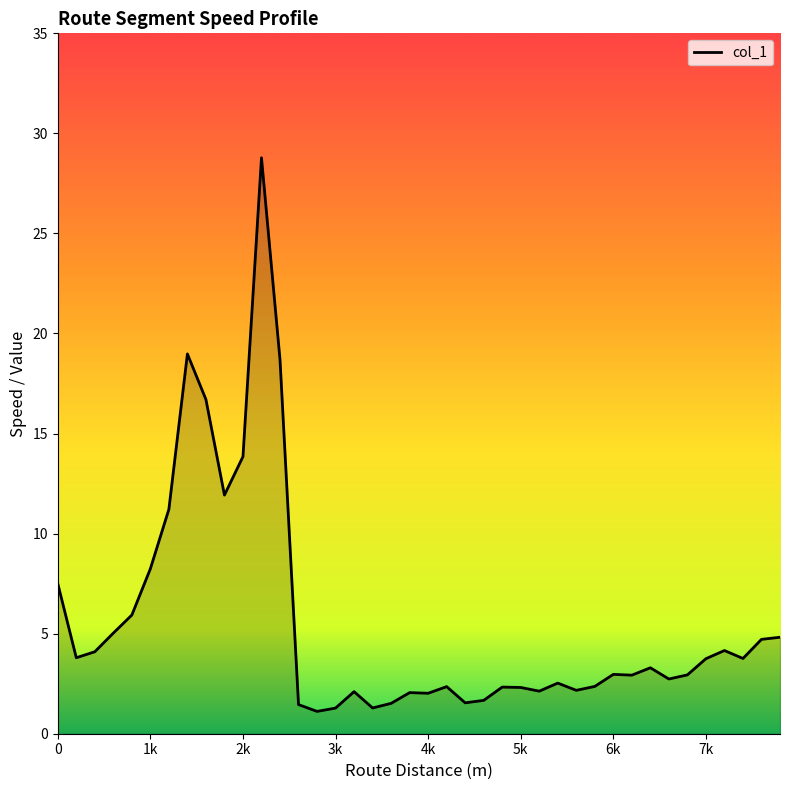

What is the greatest value displayed?

28.8